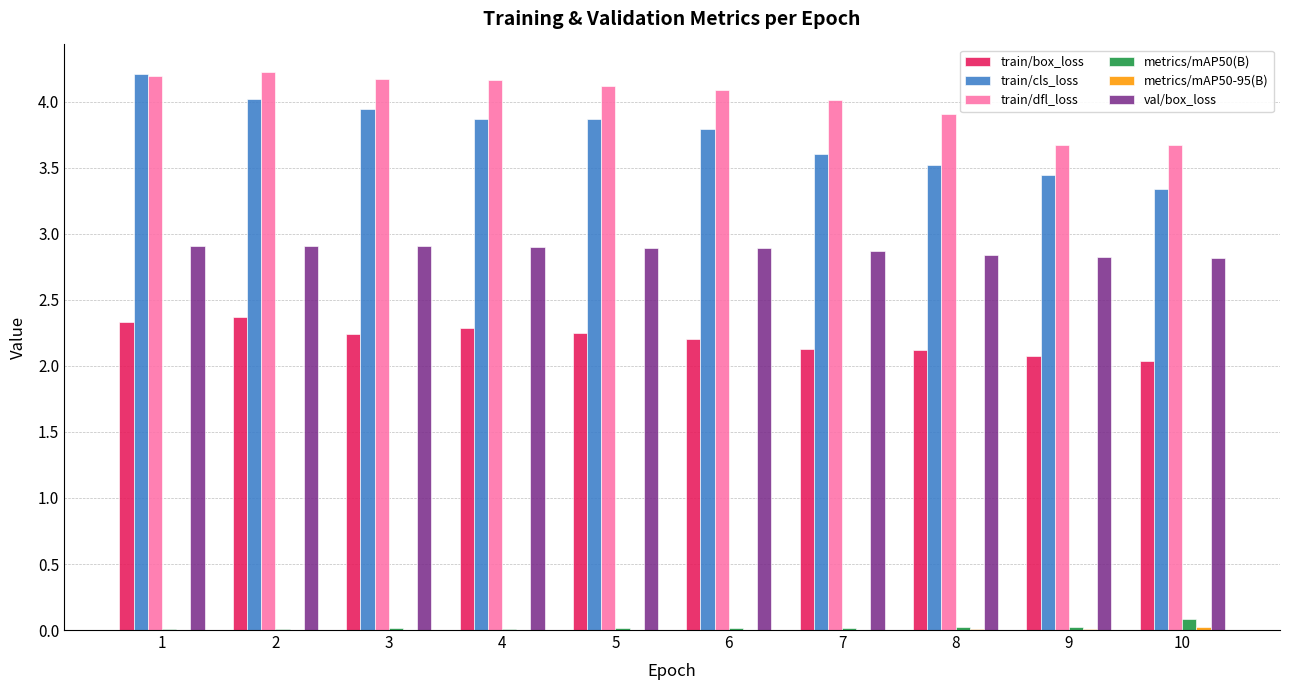

What is the sum of all val/box_loss values?

28.8